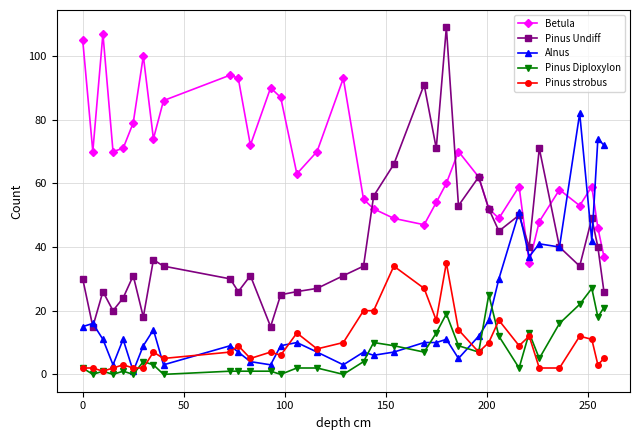

How many lines are shown in the chart?

5